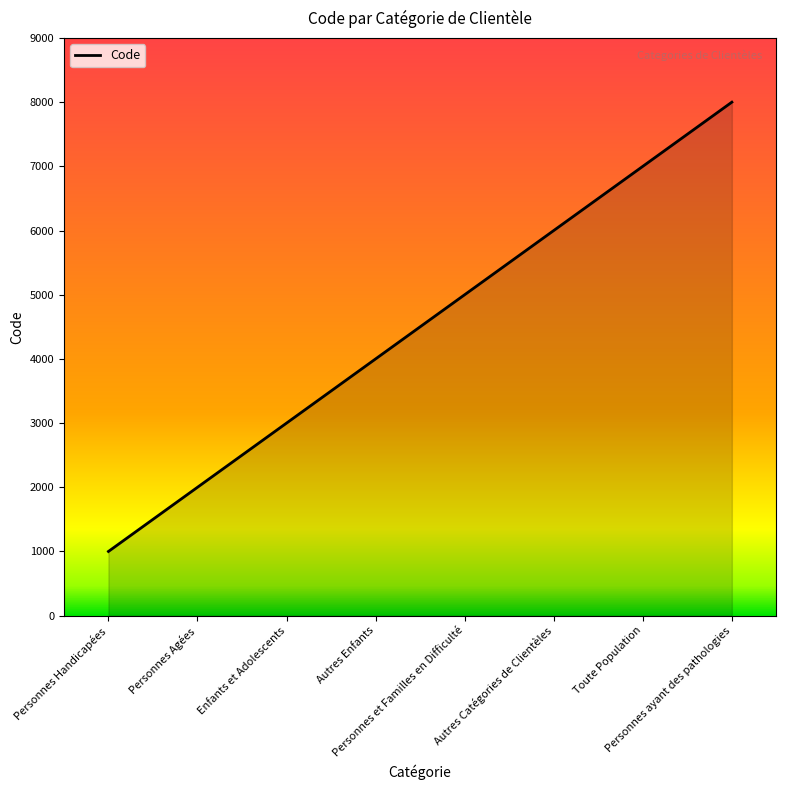

What is the sum of all values?

36000